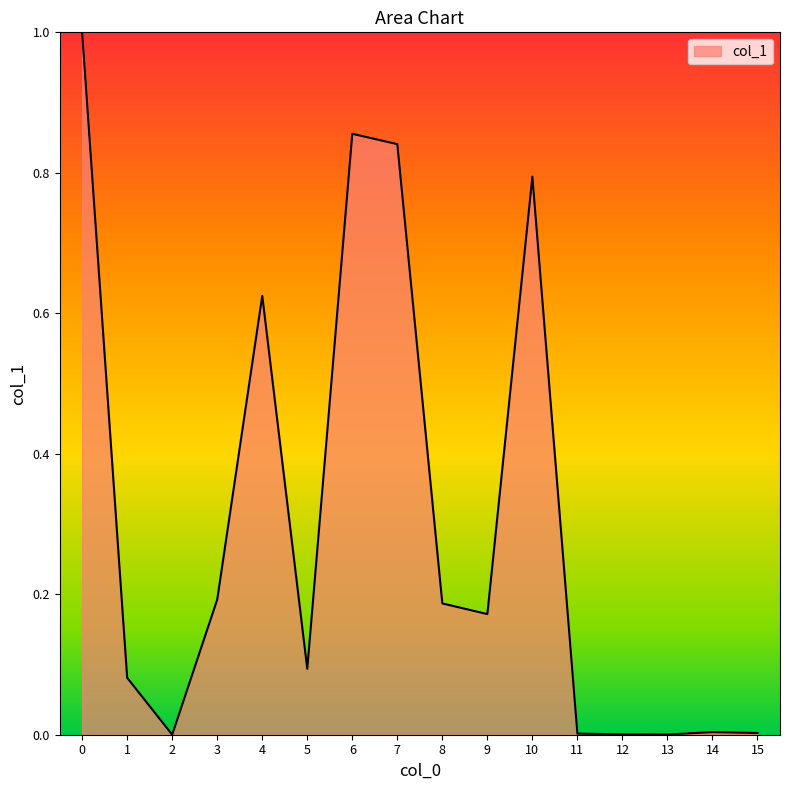

Between 3 and 10, which is larger?

10